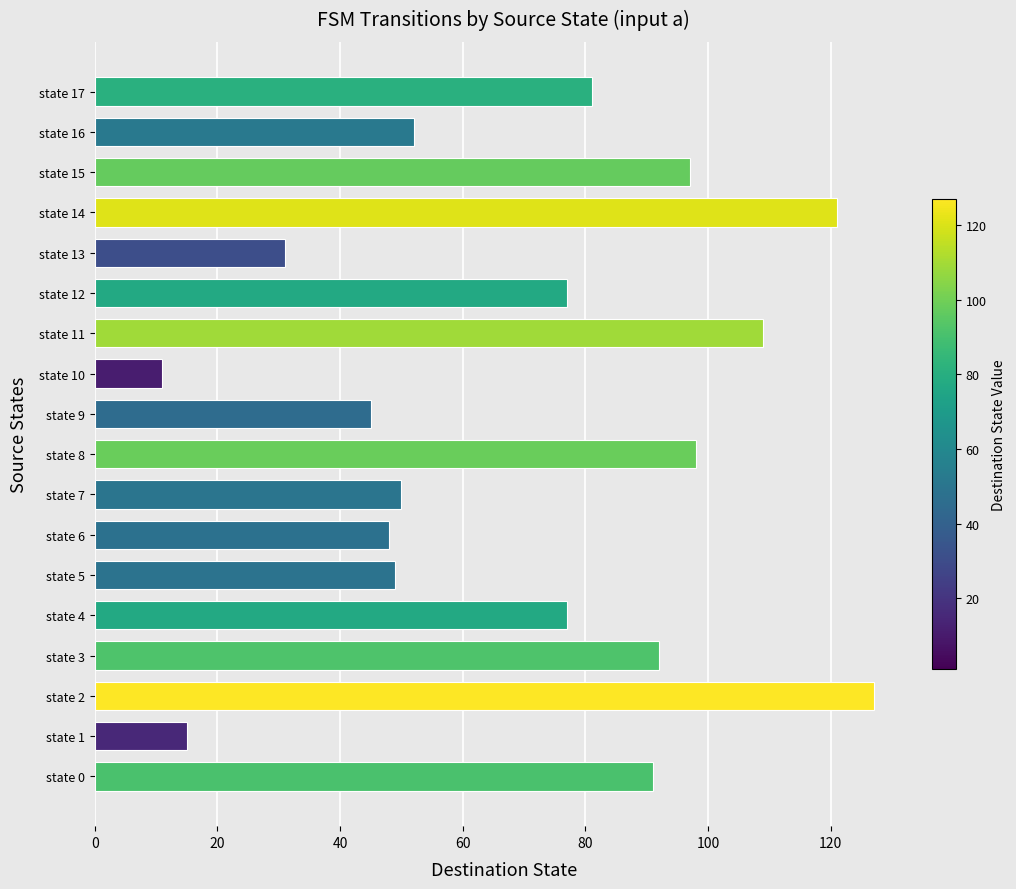

What is the minimum value shown in the chart?

11